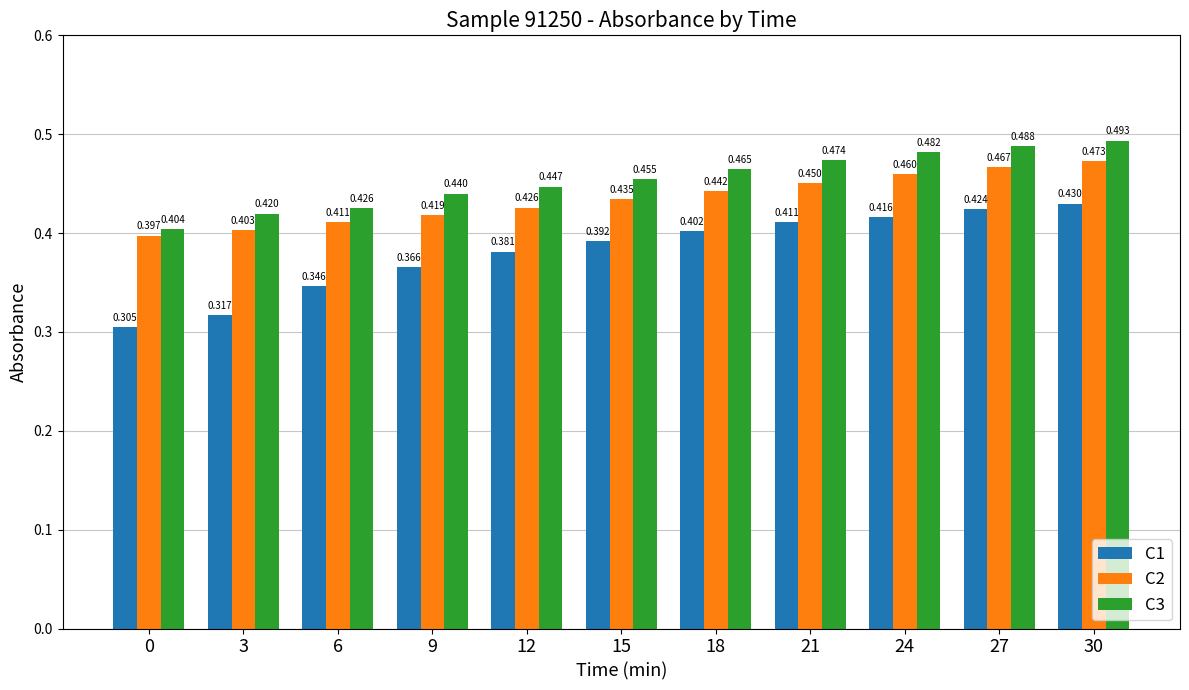

Does the chart contain stacked bars?

No